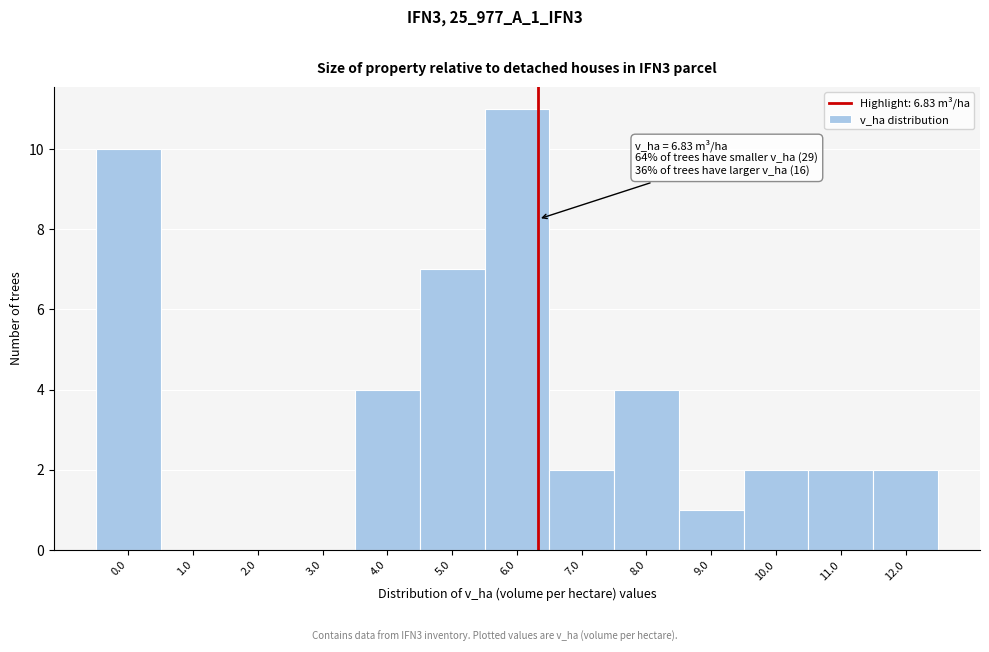

Reading left to right, what are all the values shown in this chart?

0.0=10	1.0=0	2.0=0	3.0=0	4.0=4	5.0=7	6.0=11	7.0=2	8.0=4	9.0=1	10.0=2	11.0=2	12.0=2